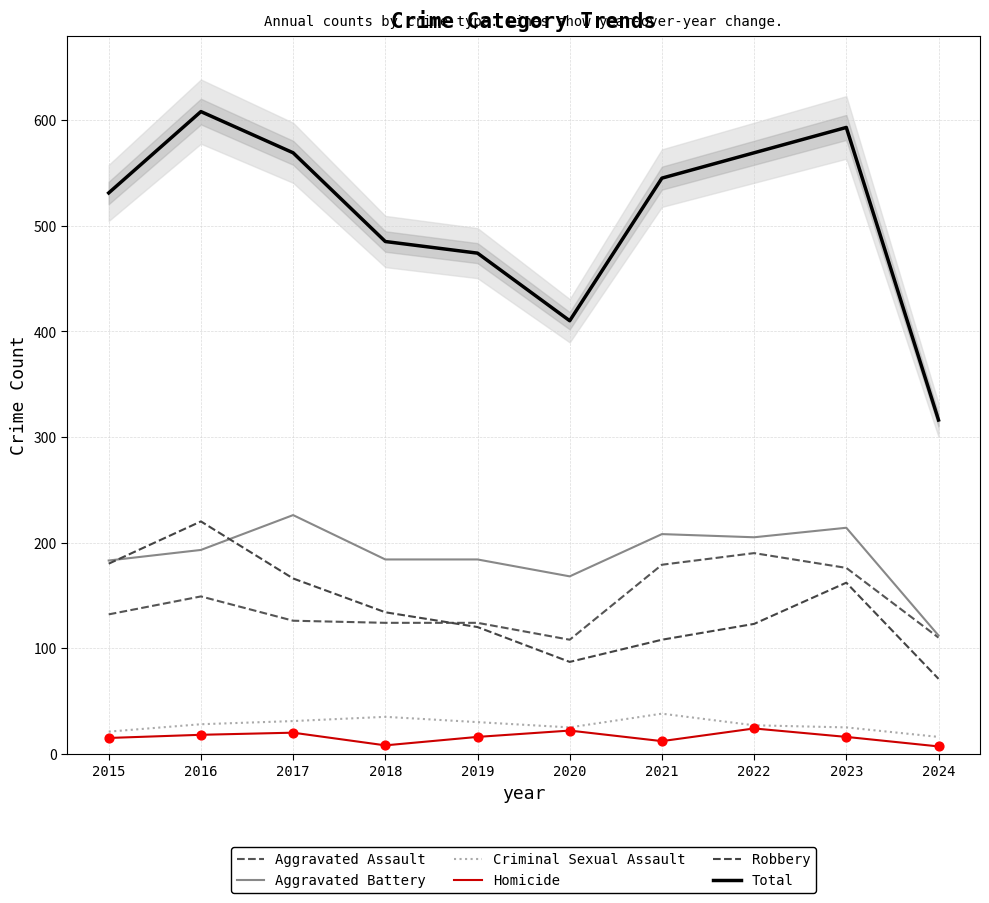

Which series reaches the maximum Y coordinate?

Total